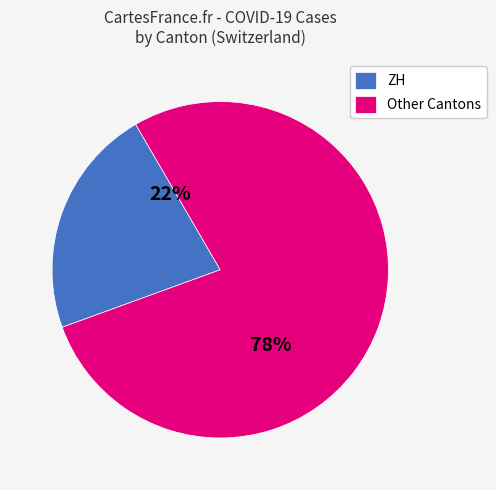

Do ZH and Other Cantons together represent more than half of the pie?

Yes